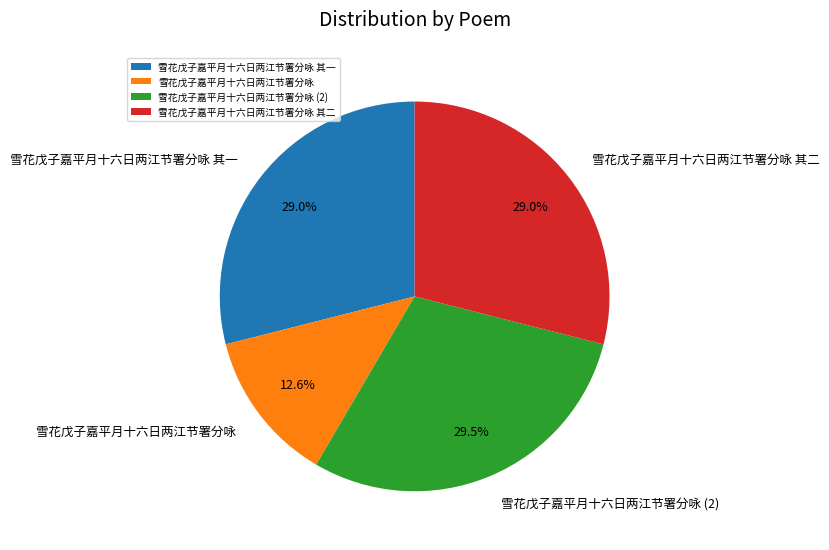

Which slice is the smallest?

雪花戊子嘉平月十六日两江节署分咏